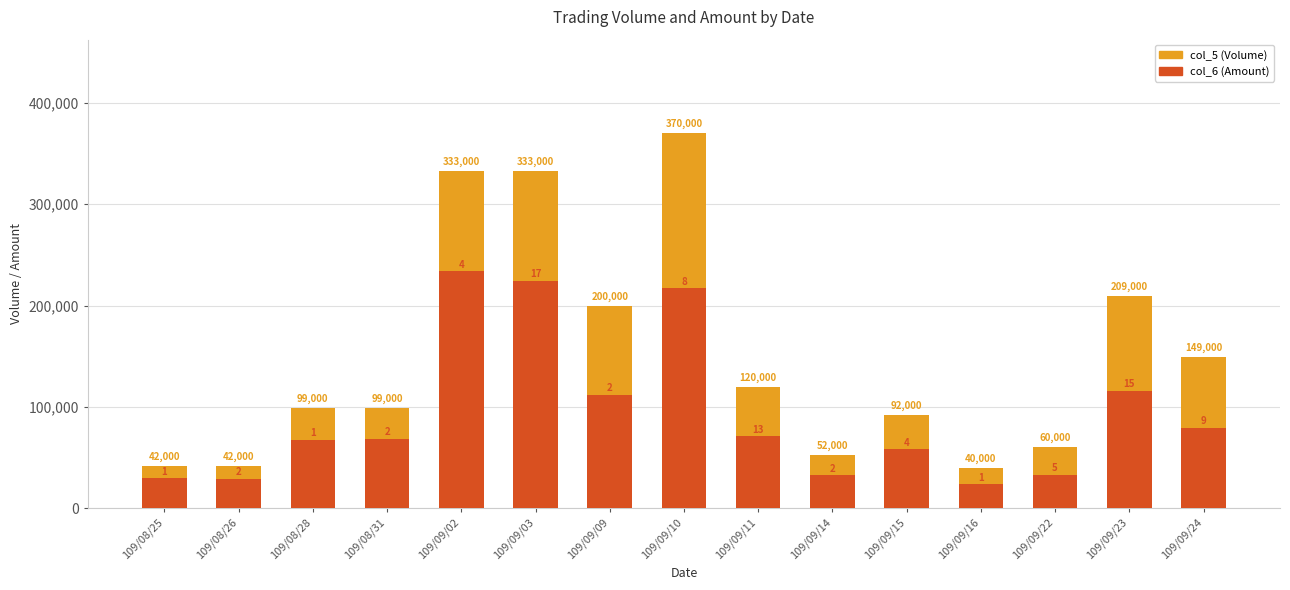

True or false: col_6 (Amount) has a value of 156972 at 109/09/02.

False